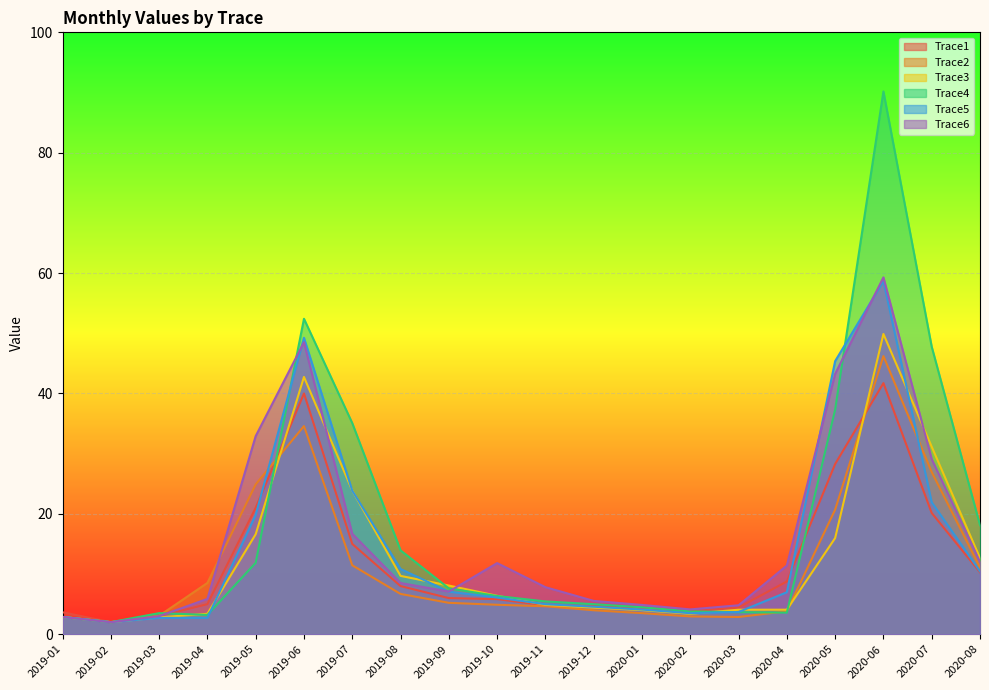

Reading right to left, extract all data points from this chart.

Trace1: 10.3	20.1	41.7	28.3	8.8	4.4	3.8	4.3	4.7	4.8	5.8	6.0	8.0	15.0	40.0	21.0	5.0	3.0	2.0	3.6
Trace2: 11.1	26.9	46.2	20.7	3.8	2.9	3.0	3.5	4.0	4.6	4.9	5.2	6.7	11.5	34.6	24.9	8.5	3.1	2.0	2.9
Trace3: 12.6	31.1	49.9	16.0	4.1	4.1	3.4	4.0	4.4	4.9	6.4	8.1	9.7	23.9	42.7	16.6	3.4	2.8	2.0	2.9
Trace4: 18.1	47.8	90.2	37.3	3.6	3.7	3.8	4.5	5.0	5.4	6.3	7.6	13.9	35.1	52.4	11.9	3.2	3.5	2.0	2.9
Trace5: 10.5	21.9	58.7	45.4	7.0	3.7	3.5	4.1	4.6	5.0	6.1	7.1	10.8	23.8	49.2	19.8	2.7	2.7	2.0	2.9
Trace6: 12.0	29.1	59.3	43.2	11.4	4.8	4.1	4.9	5.5	7.8	11.8	7.1	8.5	16.7	48.5	32.9	5.9	3.0	2.0	2.9